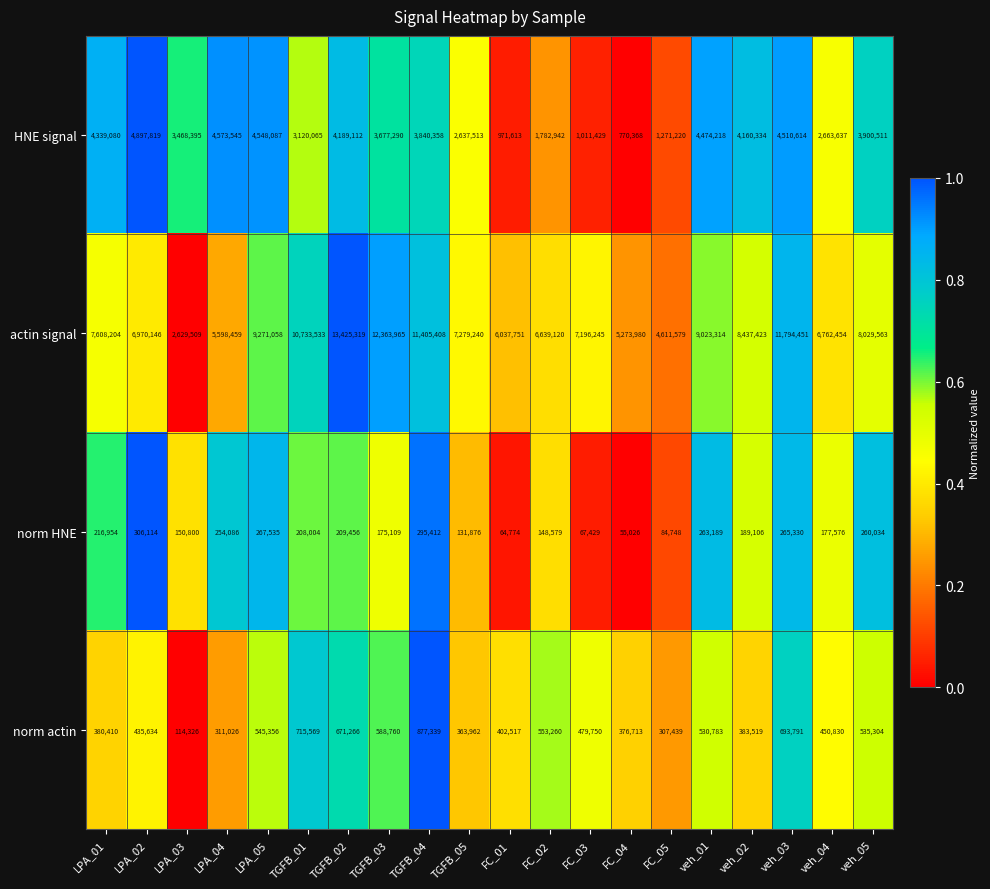

How many categories are shown in the chart?

20